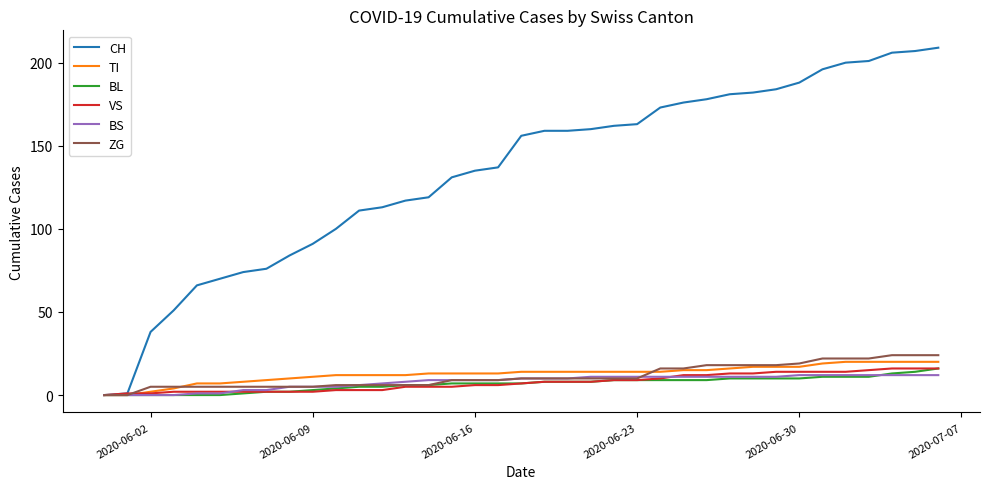

What is the greatest value displayed?

209